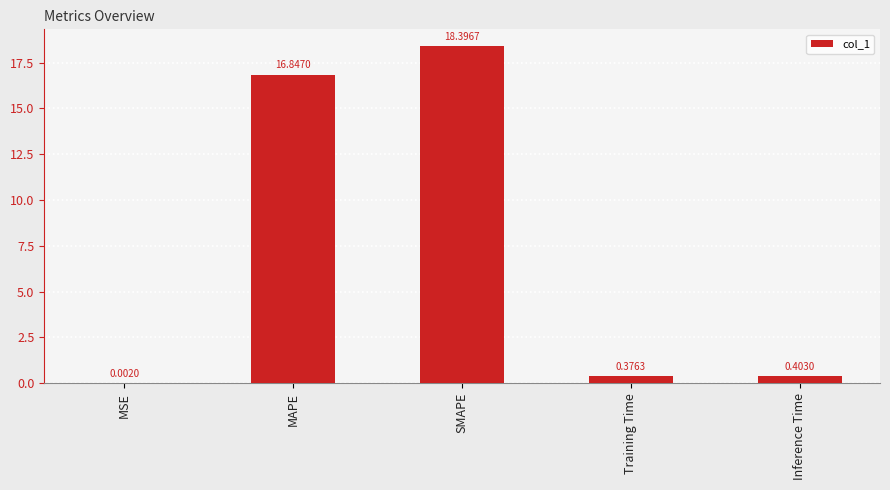

Which has a higher value, MAPE or SMAPE?

SMAPE